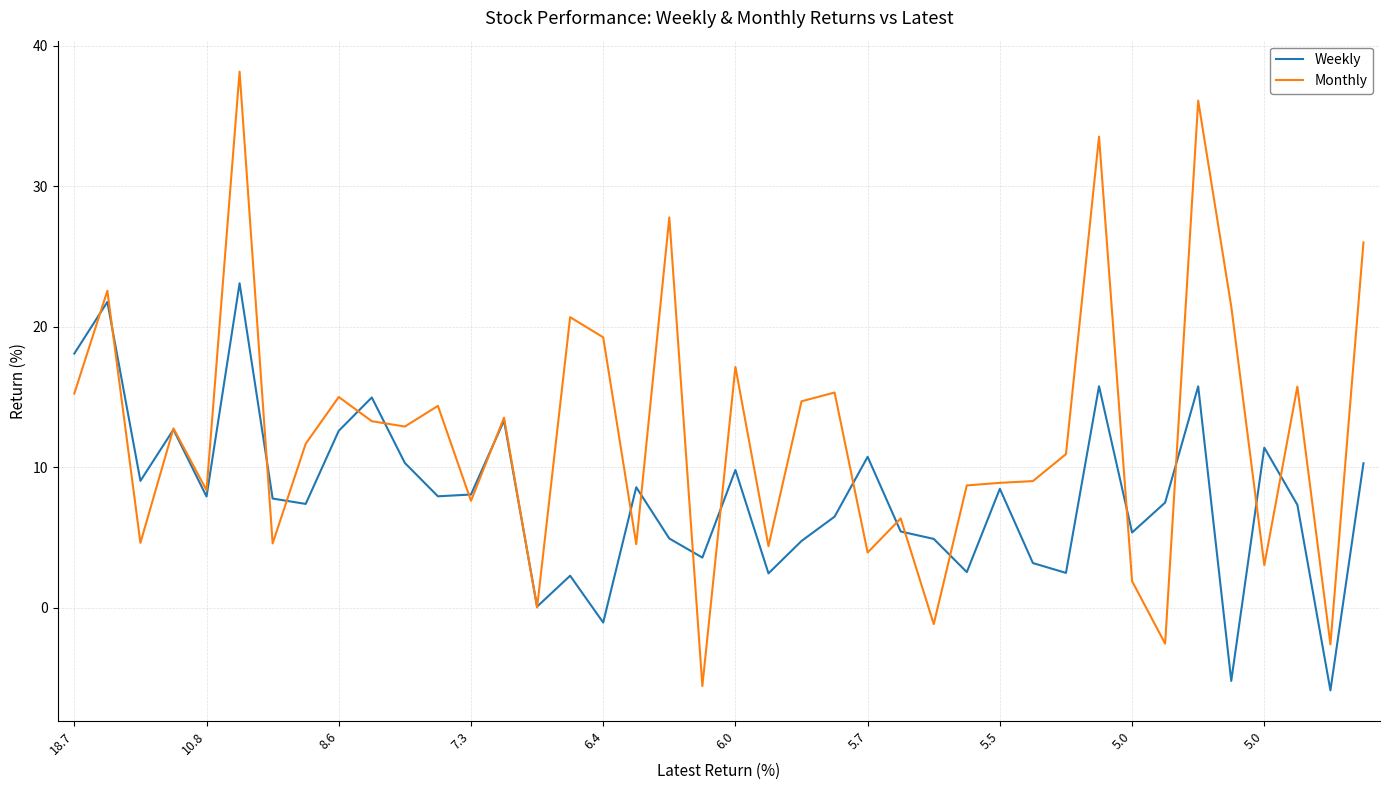

What is the sum of all Weekly values?

316.4